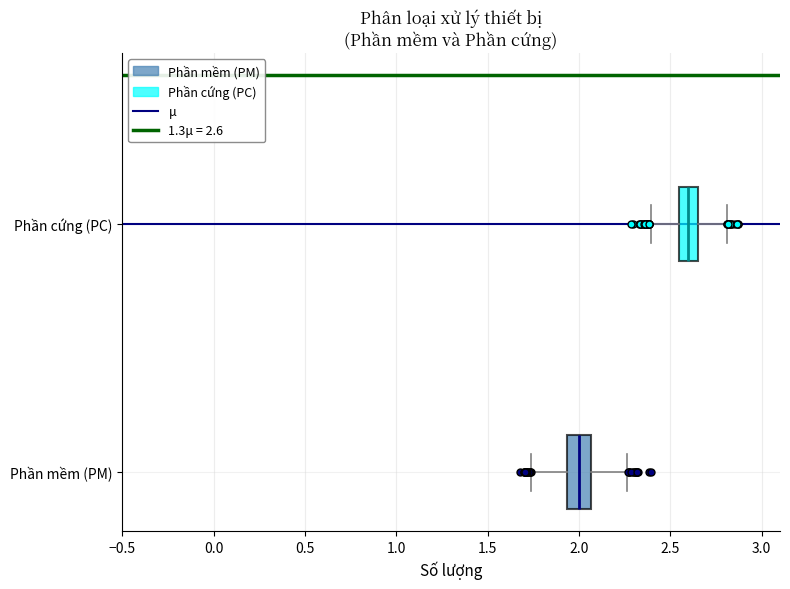

Reading bottom to top, read every box against the x-axis: the position of its median line, the range the box covers, and the ends of its whiskers. The values are not printed on the chart, so give them approximately, as read against the axis.

Phần mềm (PM): median 2.00, box 1.95 to 2.05, whiskers 1.75 to 2.25
Phần cứng (PC): median 2.60, box 2.55 to 2.65, whiskers 2.40 to 2.80